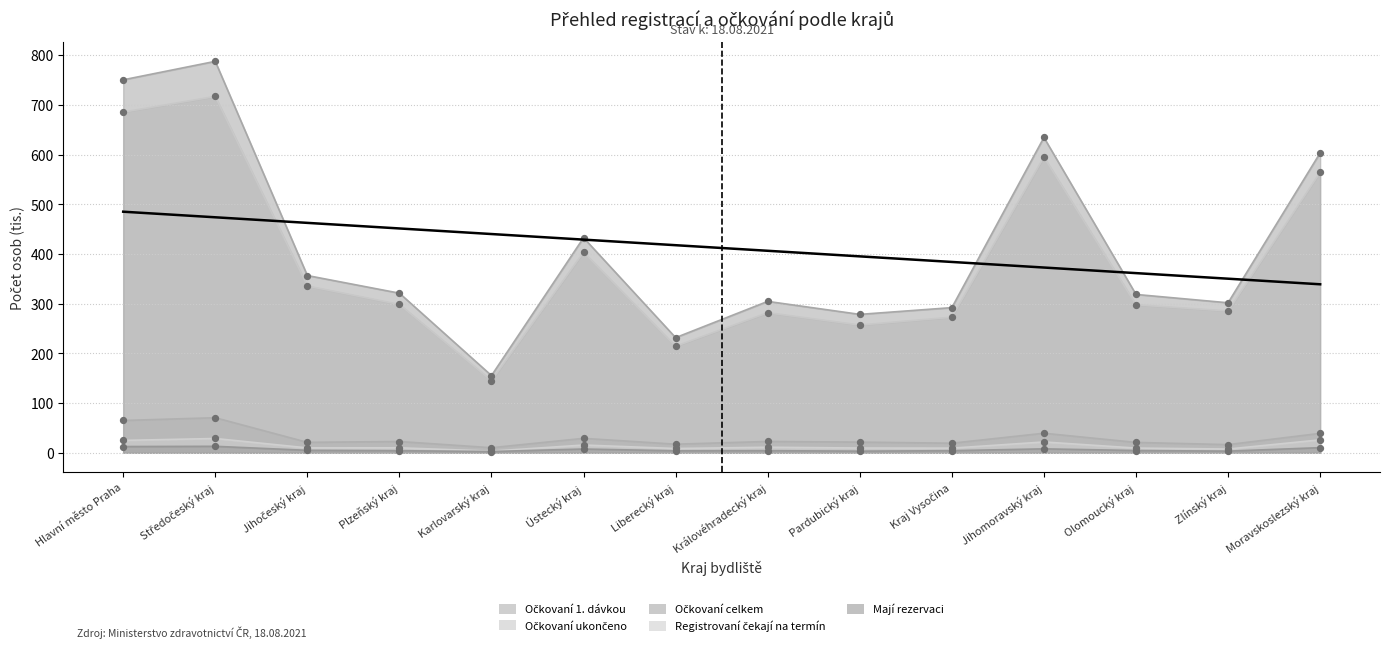

Which series has the largest total across all categories?

Očkovaní celkem